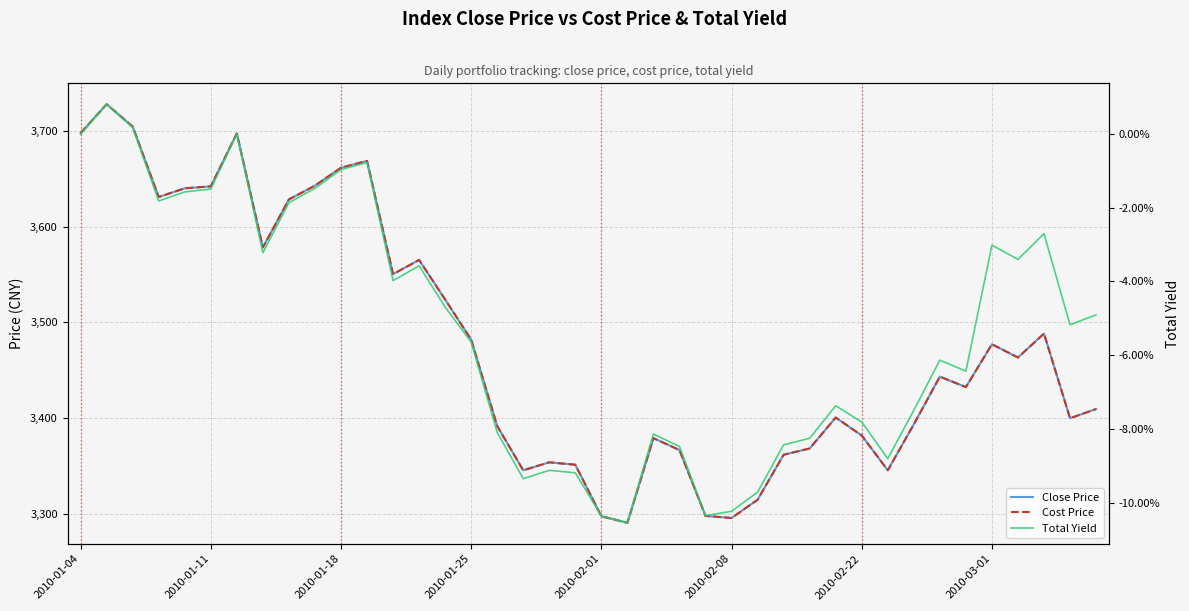

Which series has the widest spread of values?

Close Price